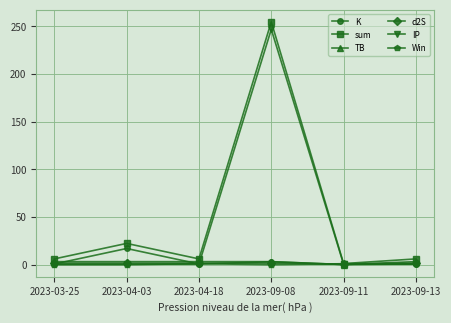

Which series has the largest total across all categories?

sum